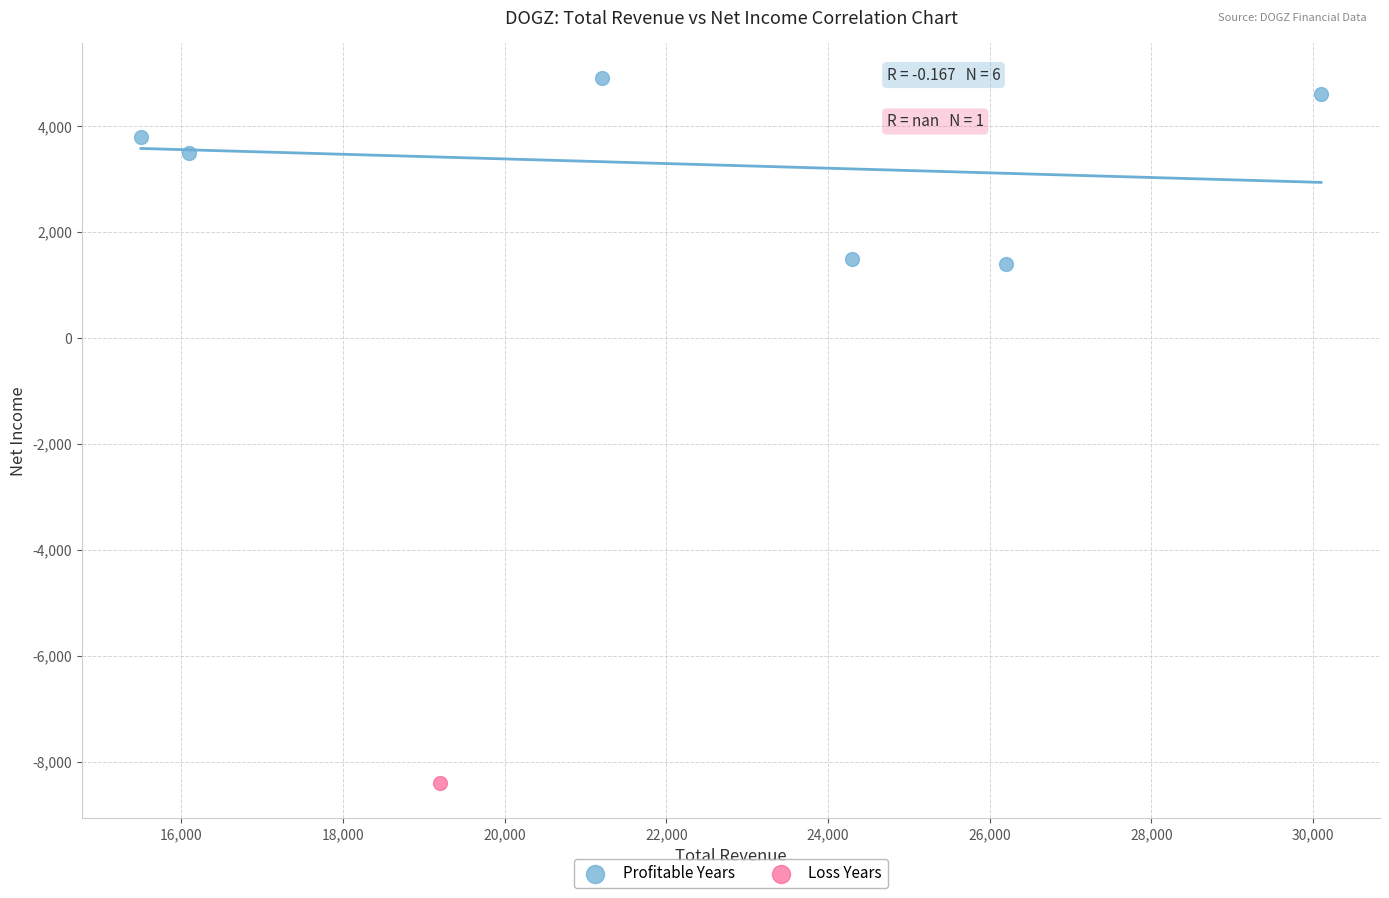

What are all the series names shown in the legend?

Profitable Years, Loss Years